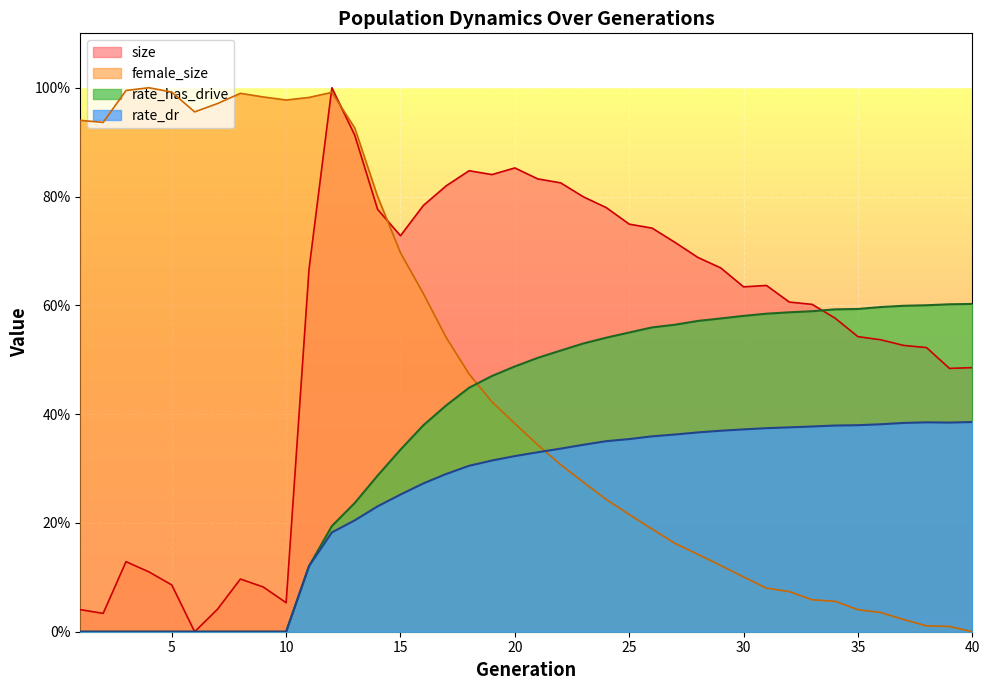

What are all the series names shown in the legend?

size, female_size, rate_has_drive, rate_dr